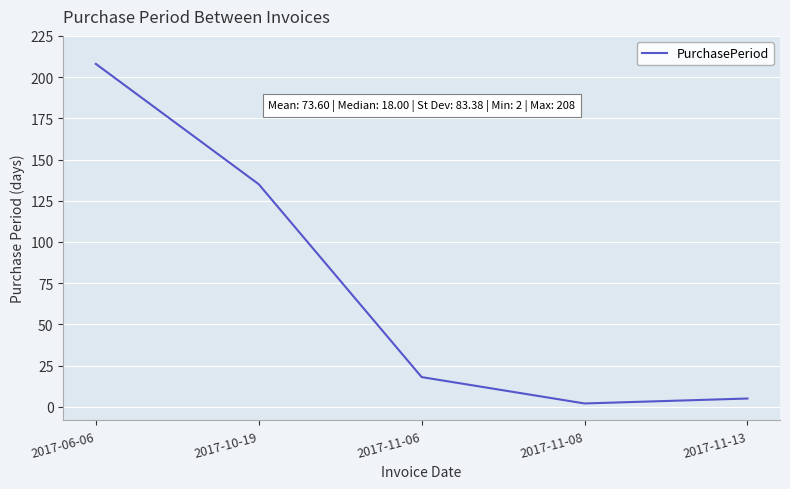

Between 2017-11-06 and 2017-11-08, which is larger?

2017-11-06